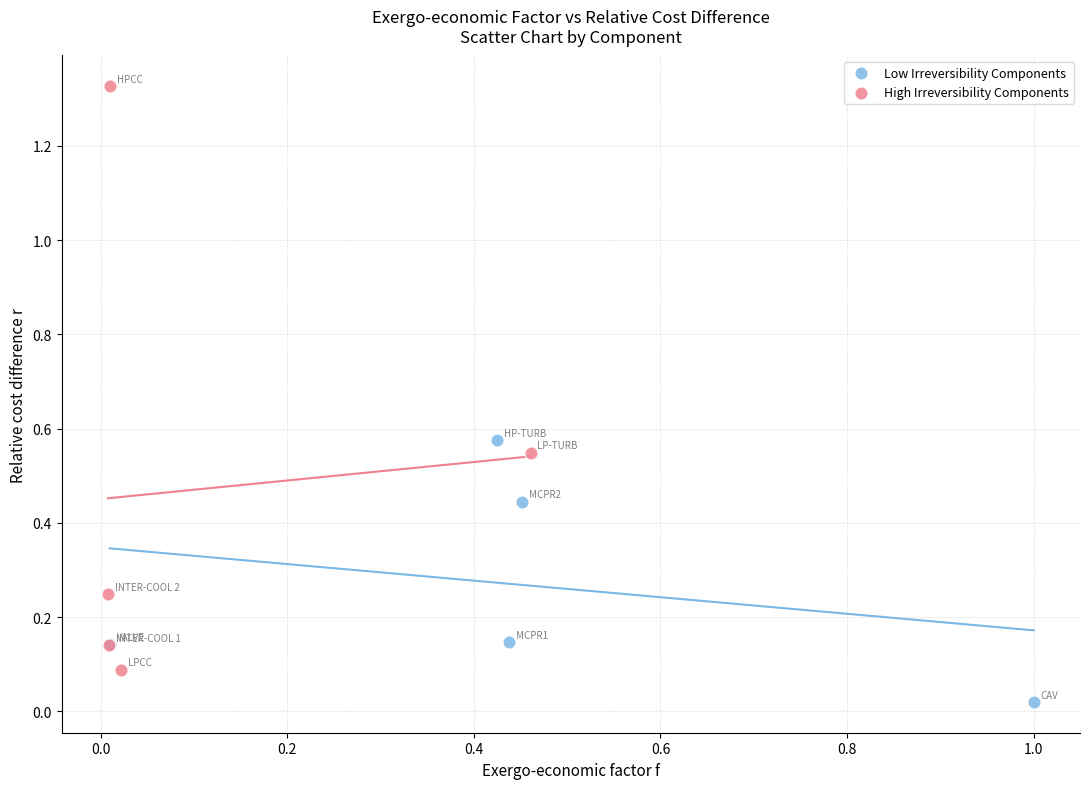

Which series has the widest spread of Y values?

High Irreversibility Components